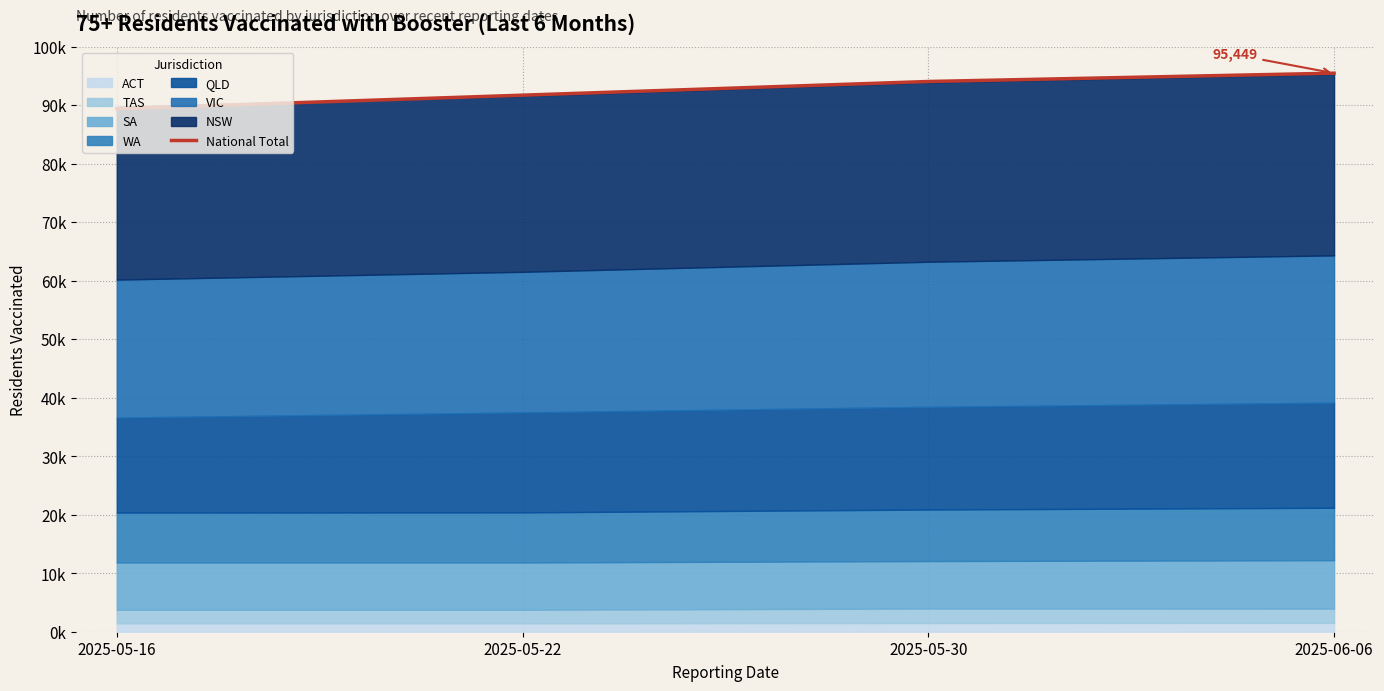

What is the change in value from 2025-05-16 to 2025-05-22?

+2309